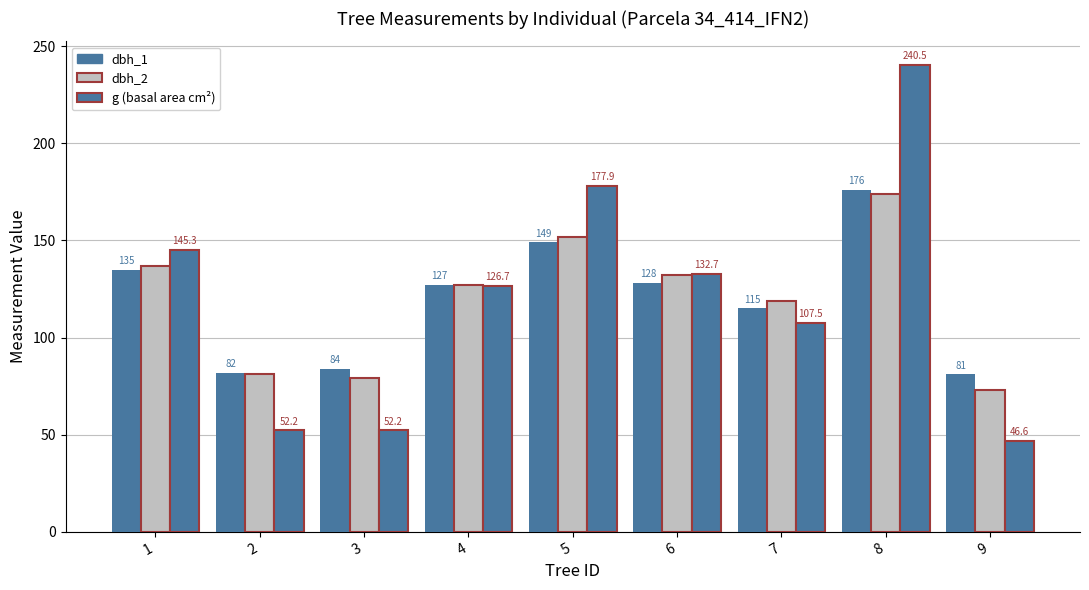

How many groups of bars are there?

9